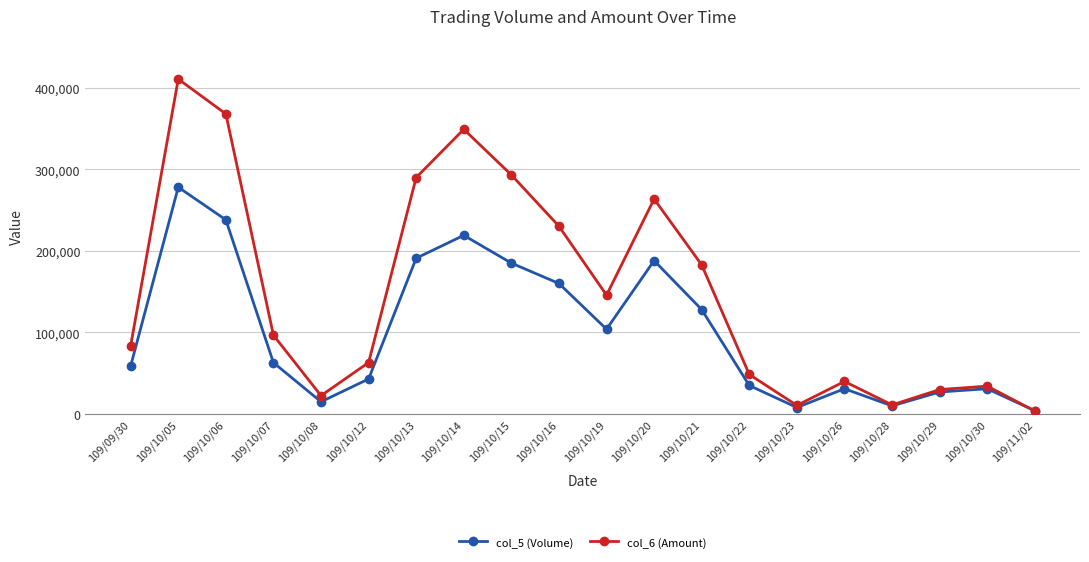

Rank the series by their maximum value, from highest to lowest.

col_6 (Amount), col_5 (Volume)